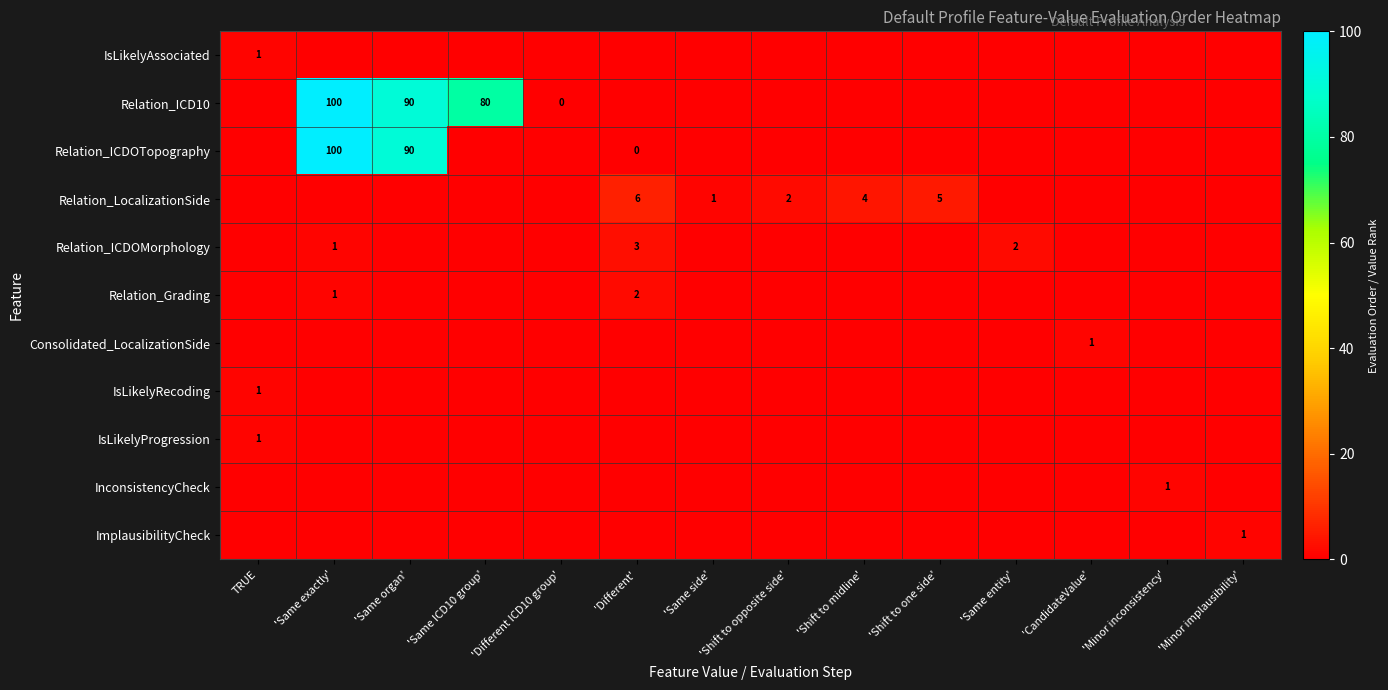

True or false: Relation_ICDOMorphology has a value of 3 at 'Different'.

True